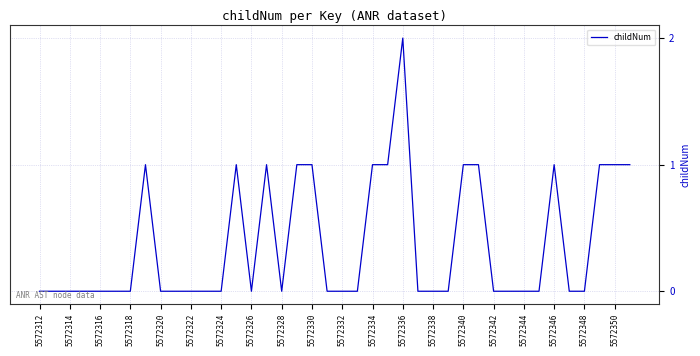

Which label corresponds to the largest value in the chart?

5572336